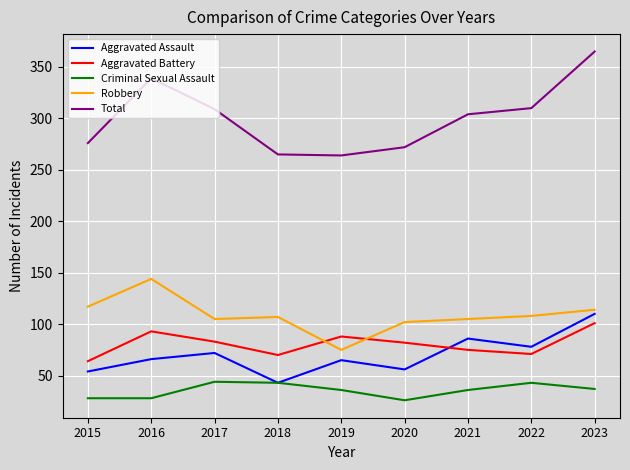

Does the chart have visible grid lines?

Yes